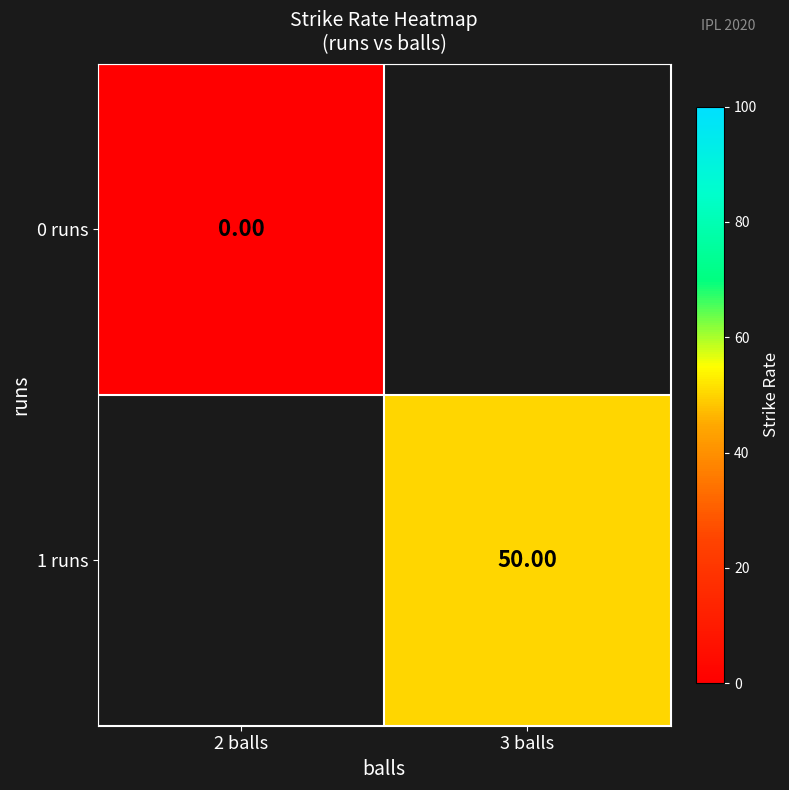

At which label does 1 runs reach its minimum?

2 balls